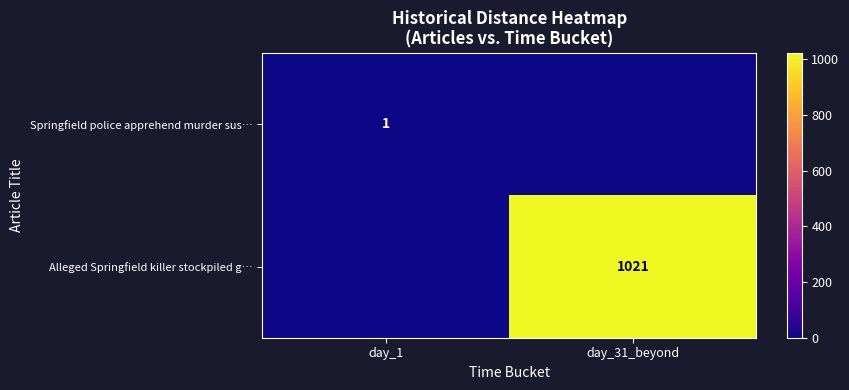

The value of Springfield police apprehend murder sus… at day_1 is 1. True or false?

True